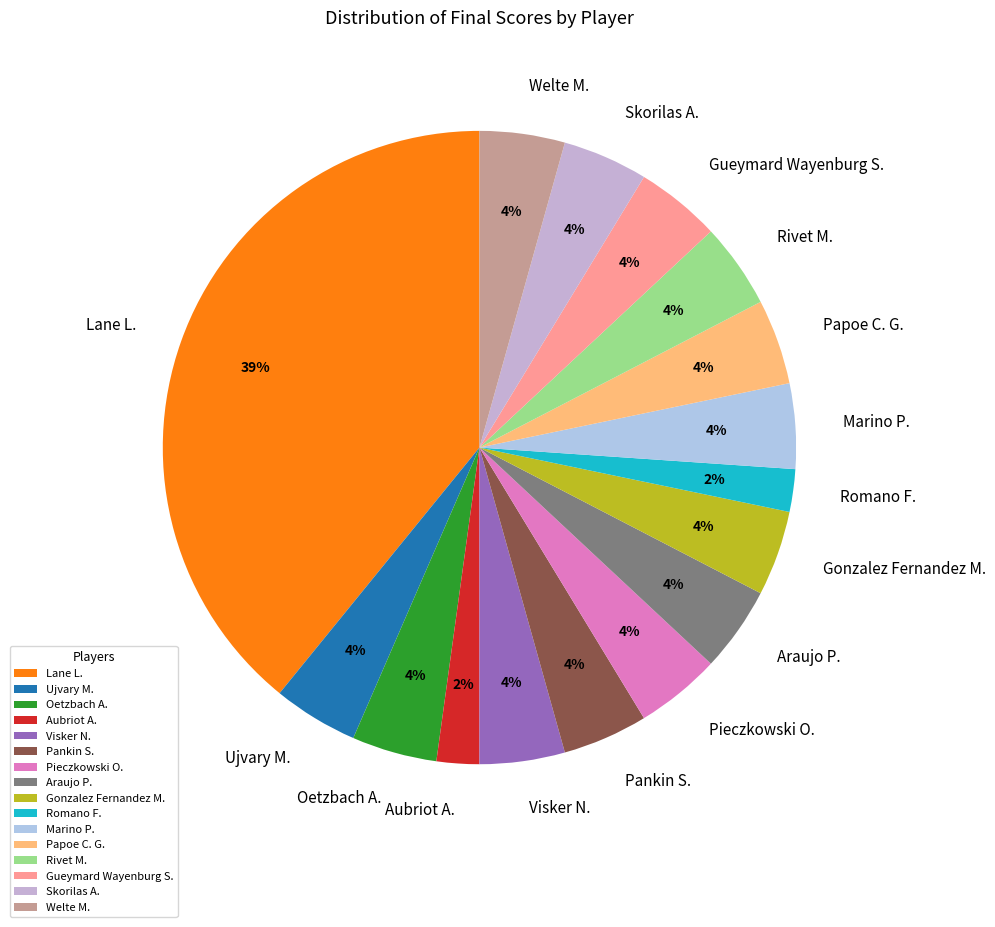

Between Papoe C. G. and Aubriot A., which is larger?

Papoe C. G.